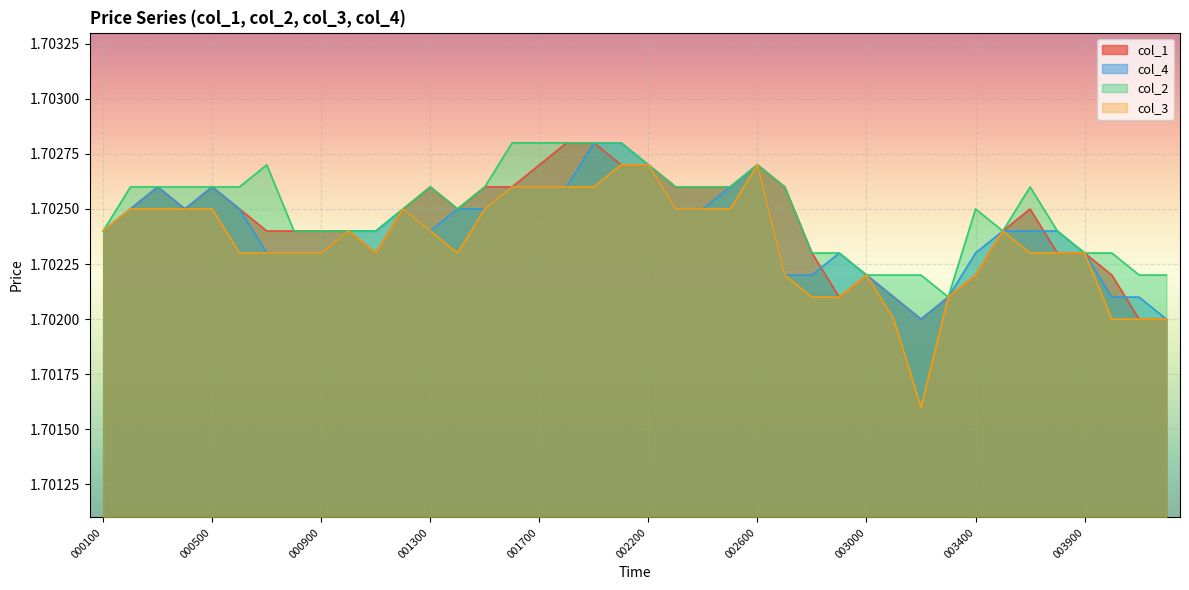

Where is the first local minimum for col_2?

001400